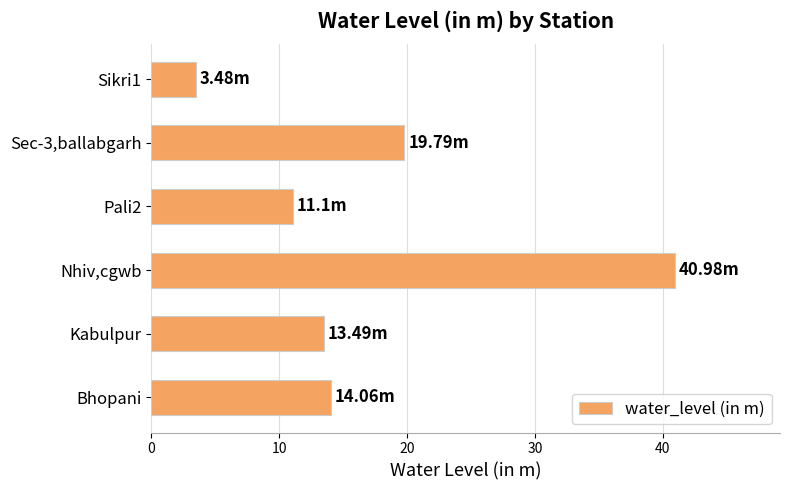

Approximately how many times larger is the value at Pali2 compared to Kabulpur?

0.8